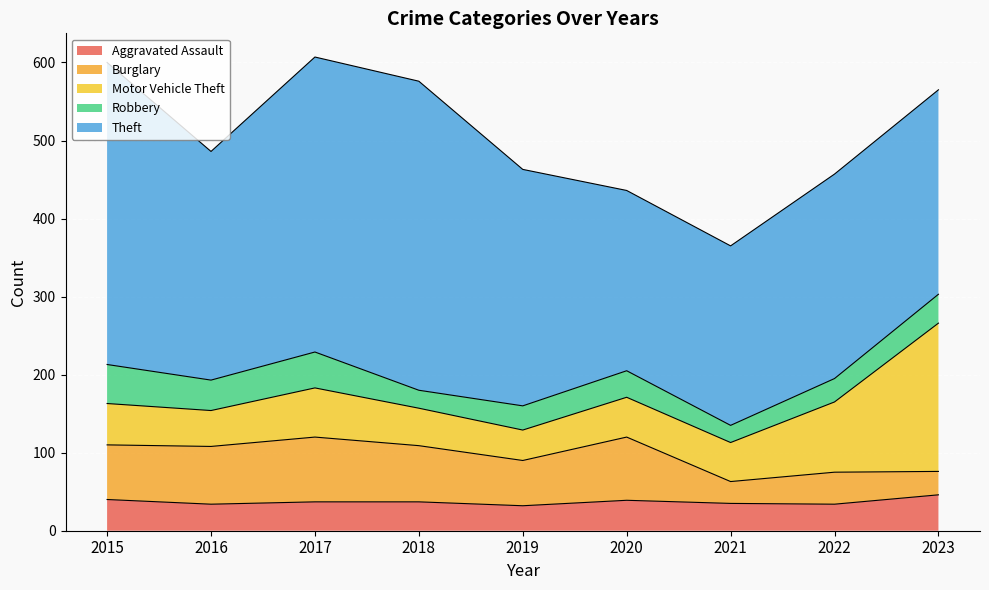

What is the approximate value of Motor Vehicle Theft at 2015?

53